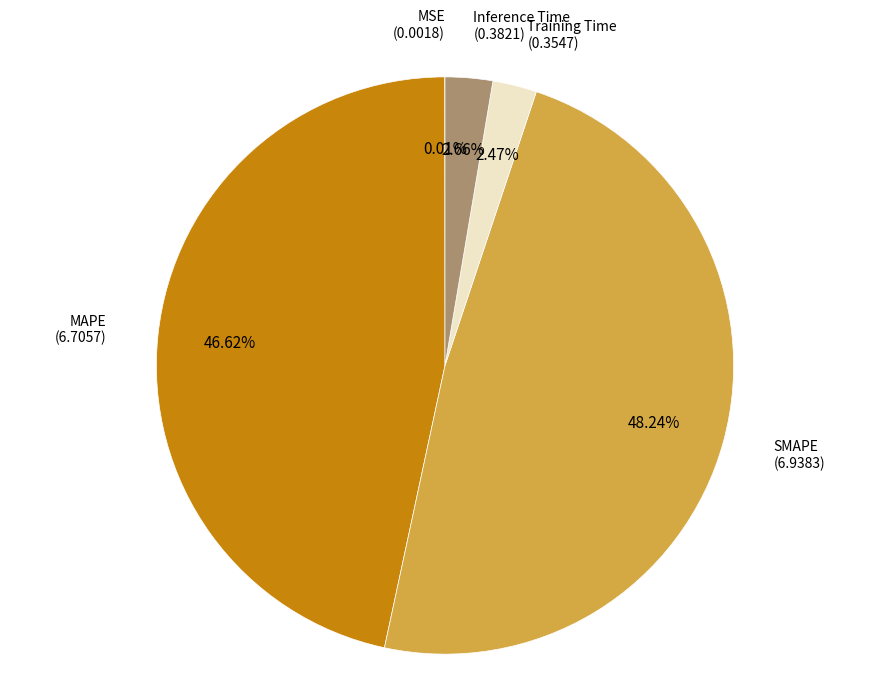

Does any single category account for the majority?

No